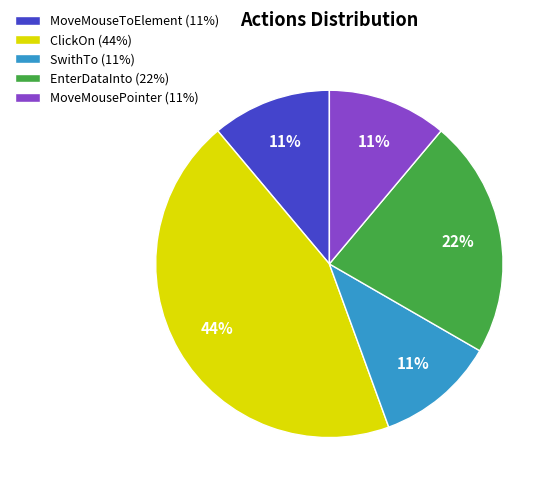

What percentage is the EnterDataInto slice, to the nearest percent?

22%